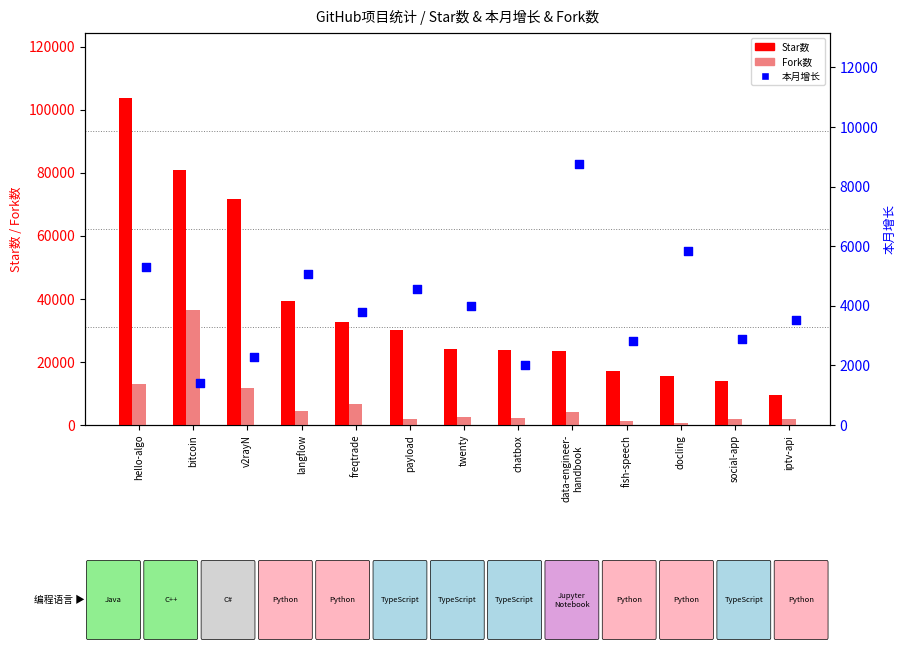

Is the value of Star数 at chatbox greater than the value of Fork数 at chatbox?

Yes